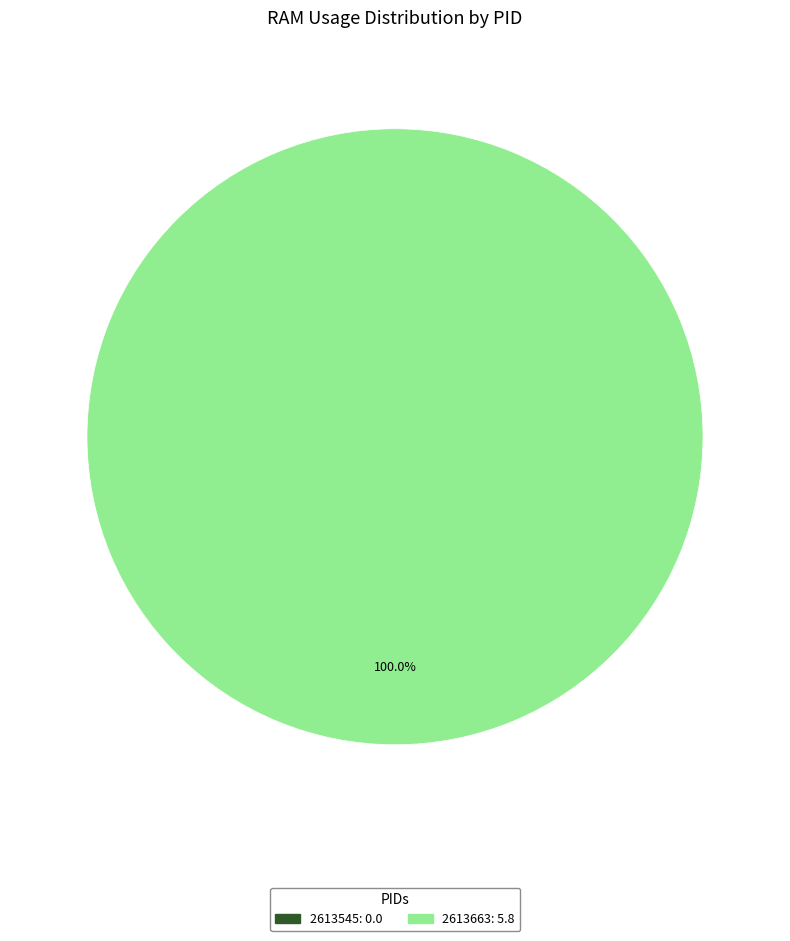

How much of the chart is everything except 2613545?

100.0%